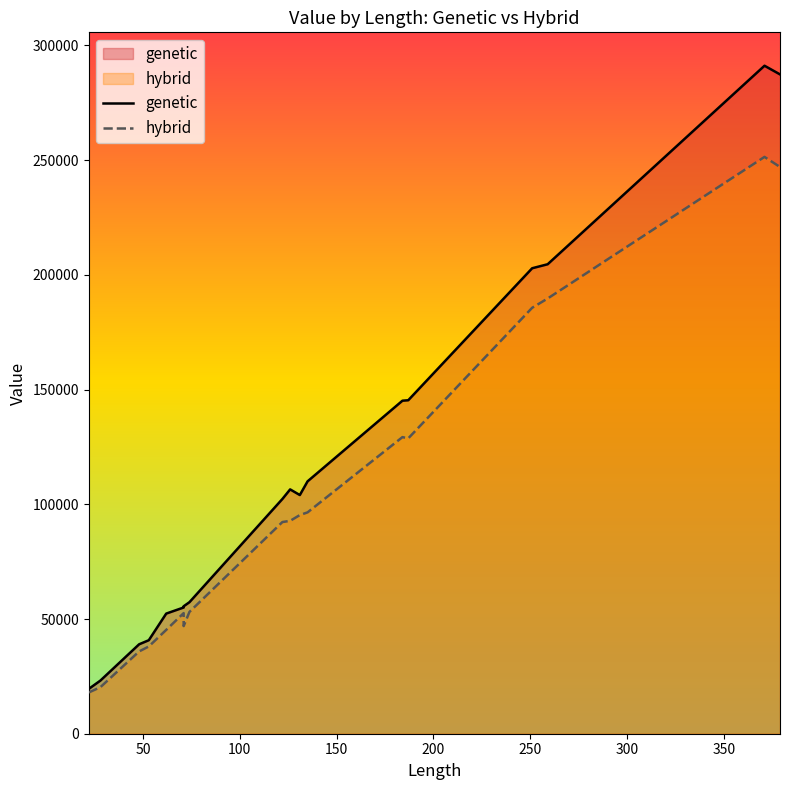

Rank the series by their maximum value, from highest to lowest.

genetic, hybrid